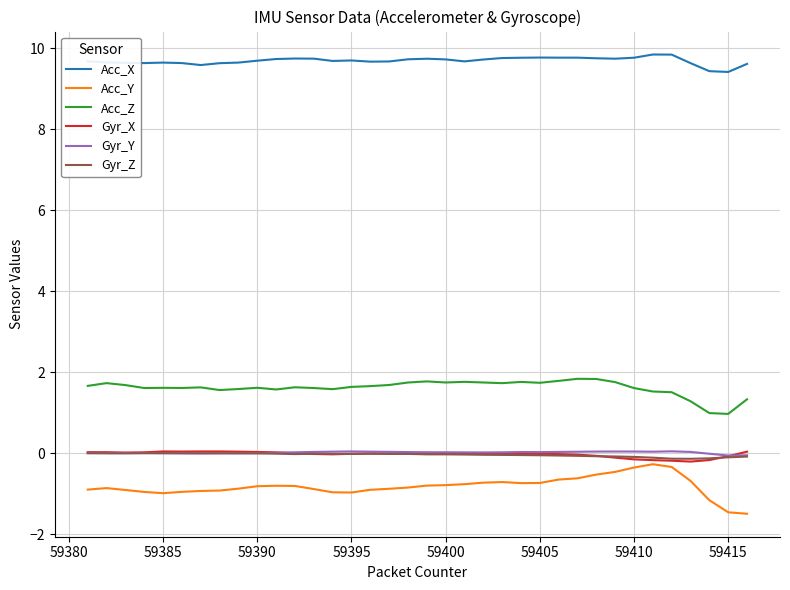

Count the Acc_X values in the range 9 to 10.

36